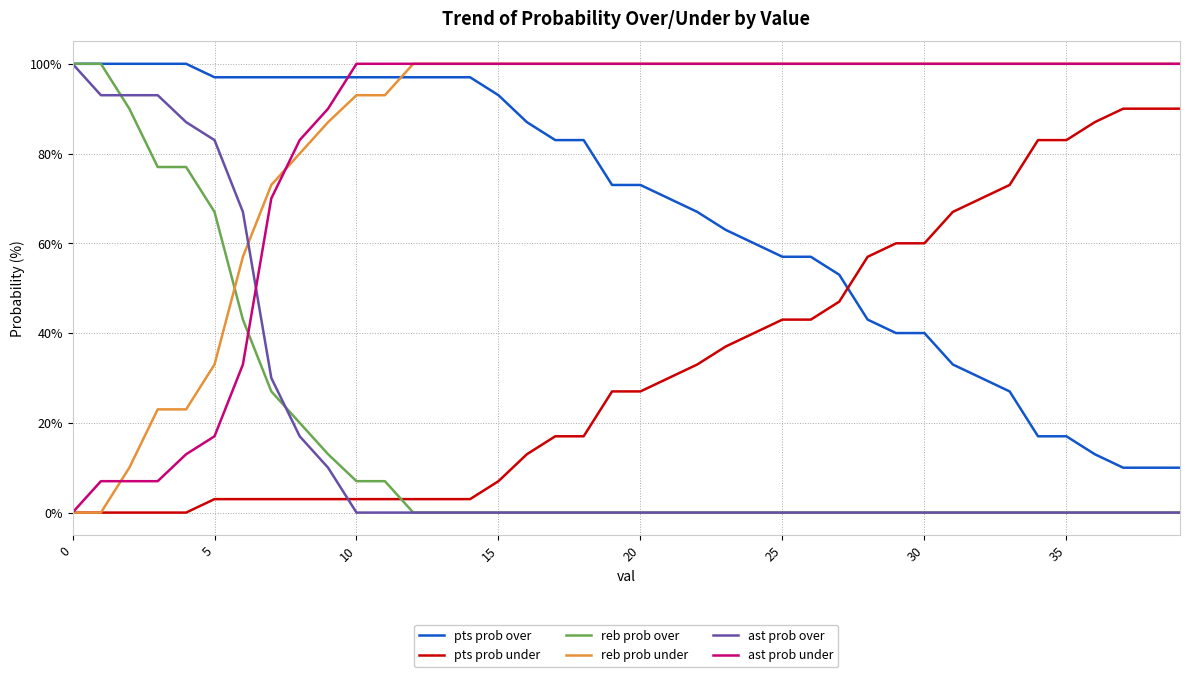

What is the sum of all ast prob over values?

673